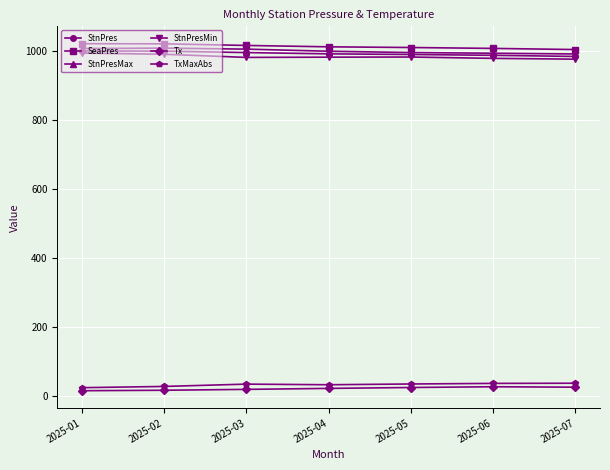

Is the value of Tx at 2025-05 greater than the value of SeaPres at 2025-02?

No